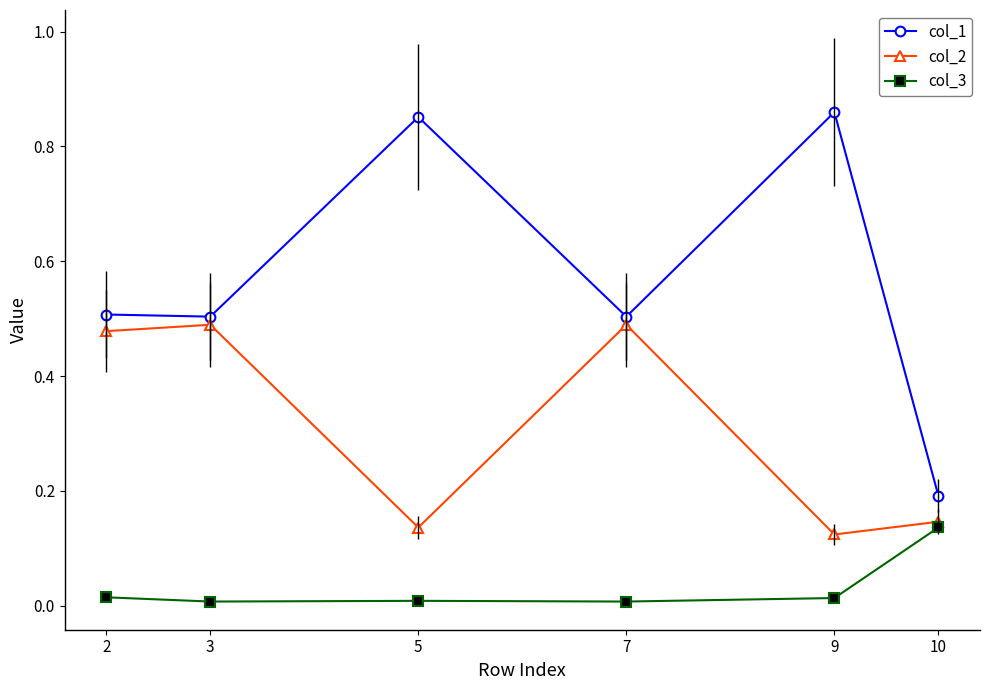

Rank the series by their maximum value, from lowest to highest.

col_3, col_2, col_1